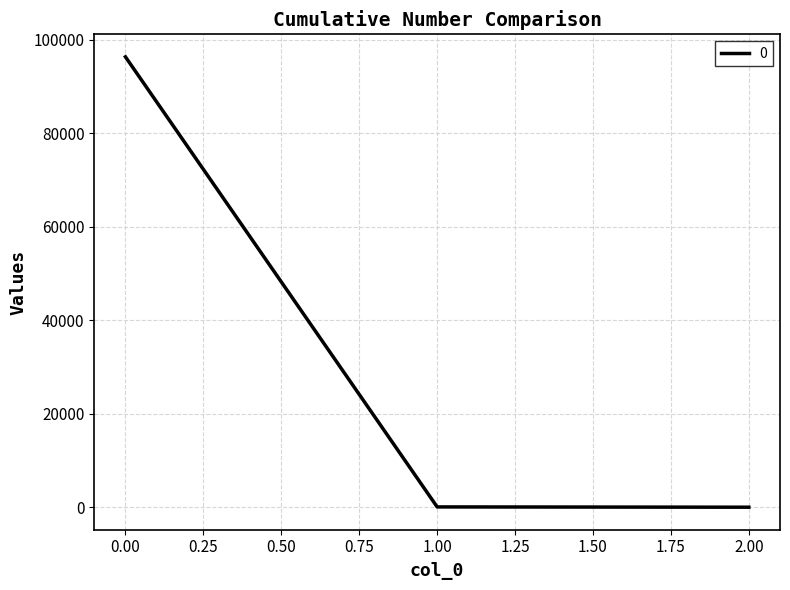

What is the greatest value displayed?

96324.5